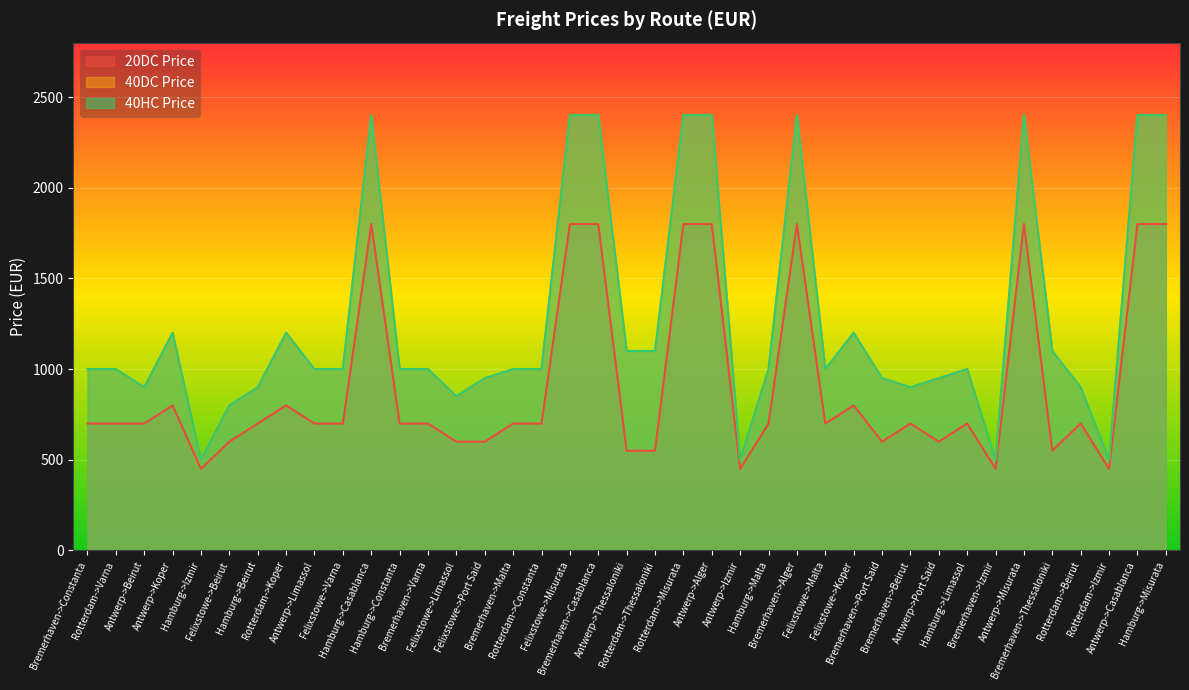

List the labels in order of 40DC Price value, smallest first.

Hamburg->Izmir, Antwerp->Izmir, Bremerhaven->Izmir, Rotterdam->Izmir, Felixstowe->Beirut, Felixstowe->Limassol, Antwerp->Beirut, Hamburg->Beirut, Bremerhaven->Beirut, Rotterdam->Beirut, Felixstowe->Port Said, Bremerhaven->Port Said, Antwerp->Port Said, Bremerhaven->Constanta, Rotterdam->Varna, Antwerp->Limassol, Felixstowe->Varna, Hamburg->Constanta, Bremerhaven->Varna, Bremerhaven->Malta, Rotterdam->Constanta, Hamburg->Malta, Felixstowe->Malta, Hamburg->Limassol, Antwerp->Thessaloniki, Rotterdam->Thessaloniki, Bremerhaven->Thessaloniki, Antwerp->Koper, Rotterdam->Koper, Felixstowe->Koper, Hamburg->Casablanca, Felixstowe->Misurata, Bremerhaven->Casablanca, Rotterdam->Misurata, Antwerp->Alger, Bremerhaven->Alger, Antwerp->Misurata, Antwerp->Casablanca, Hamburg->Misurata